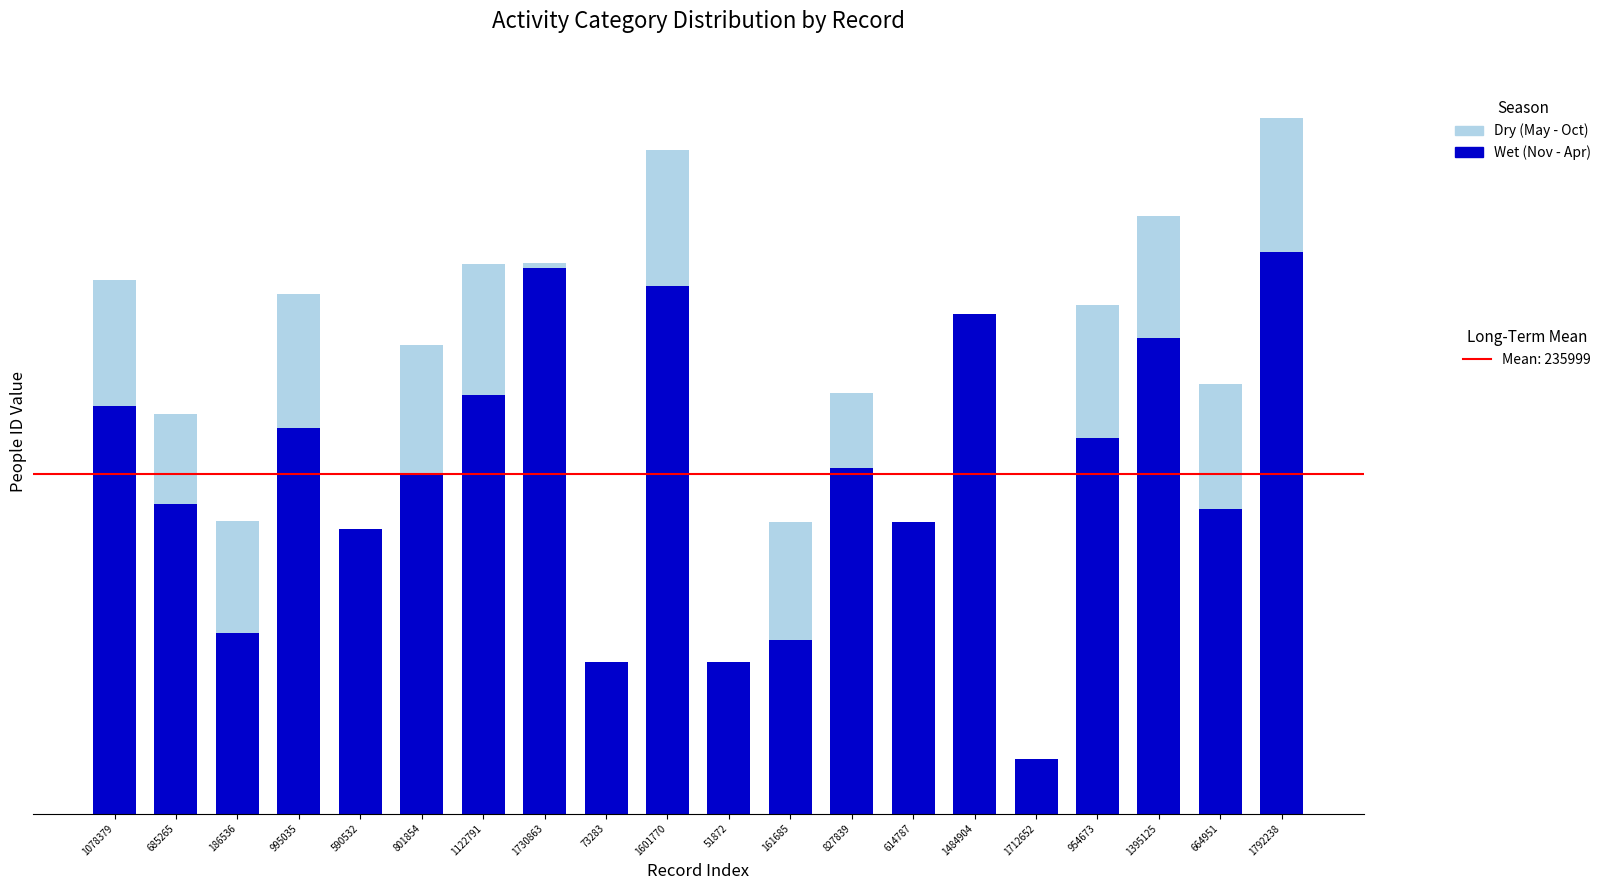

The value of Dry (May - Oct) at 161685 is 108538. True or false?

False